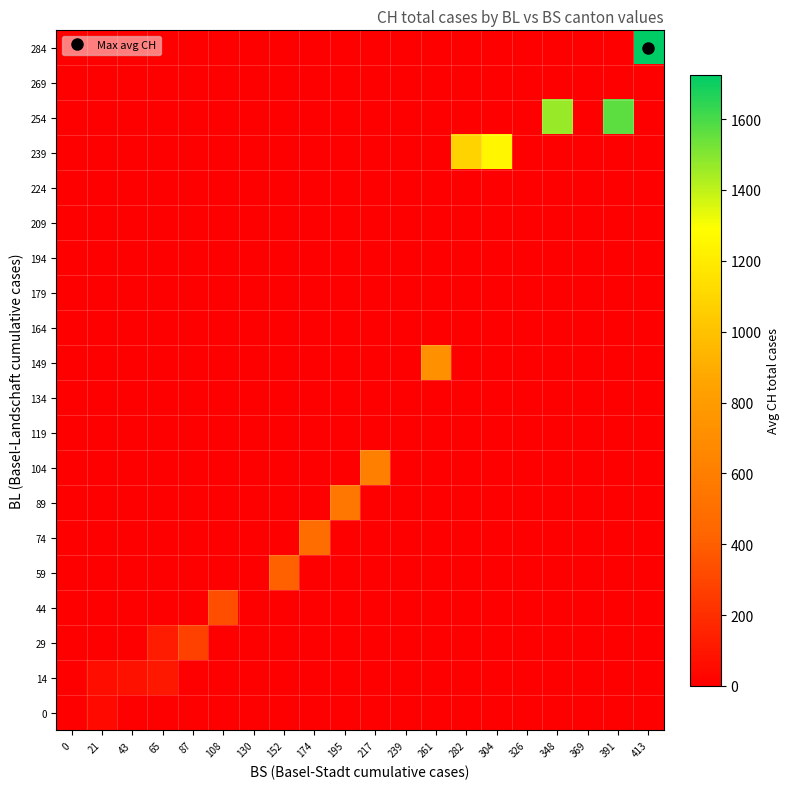

At which category is the sum across all series the highest?

413